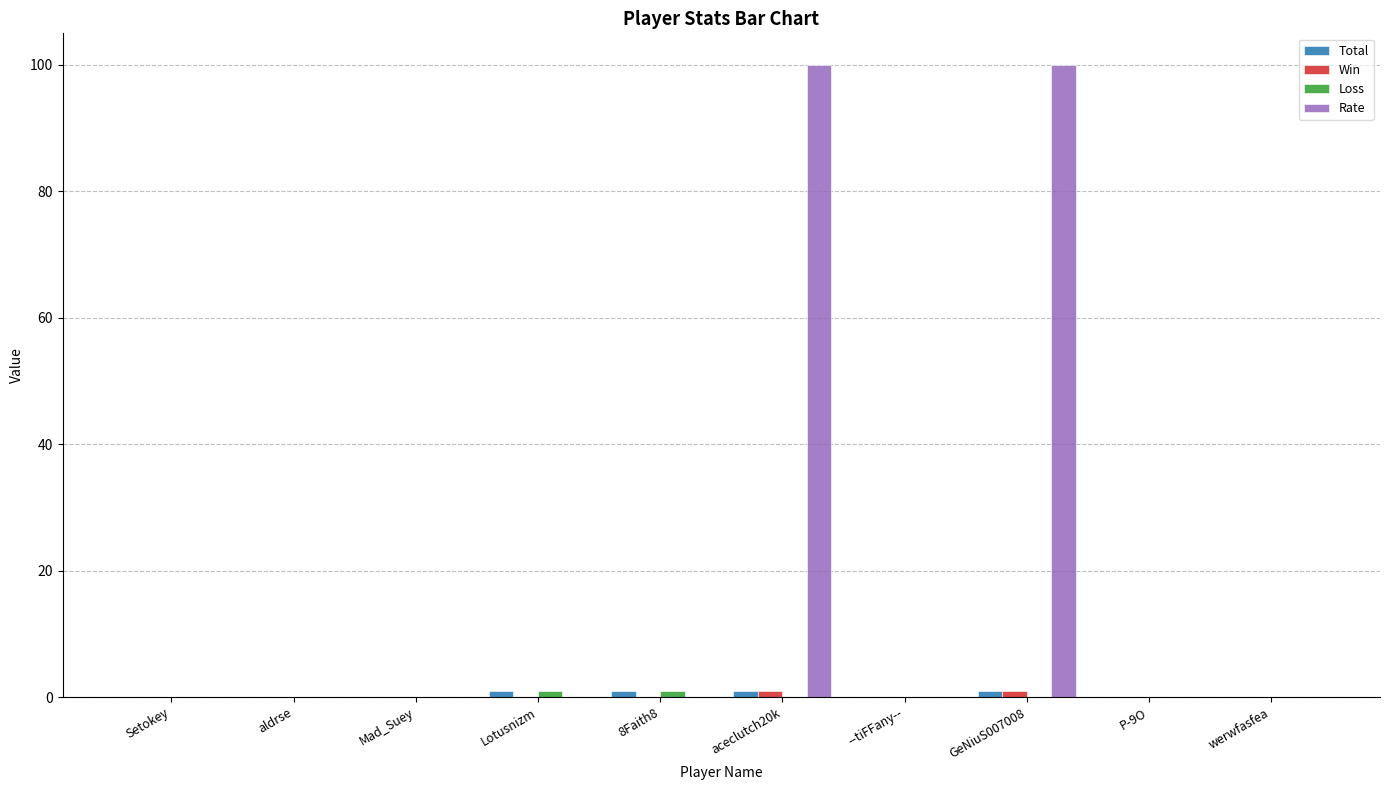

Which series has the widest spread of values?

Rate